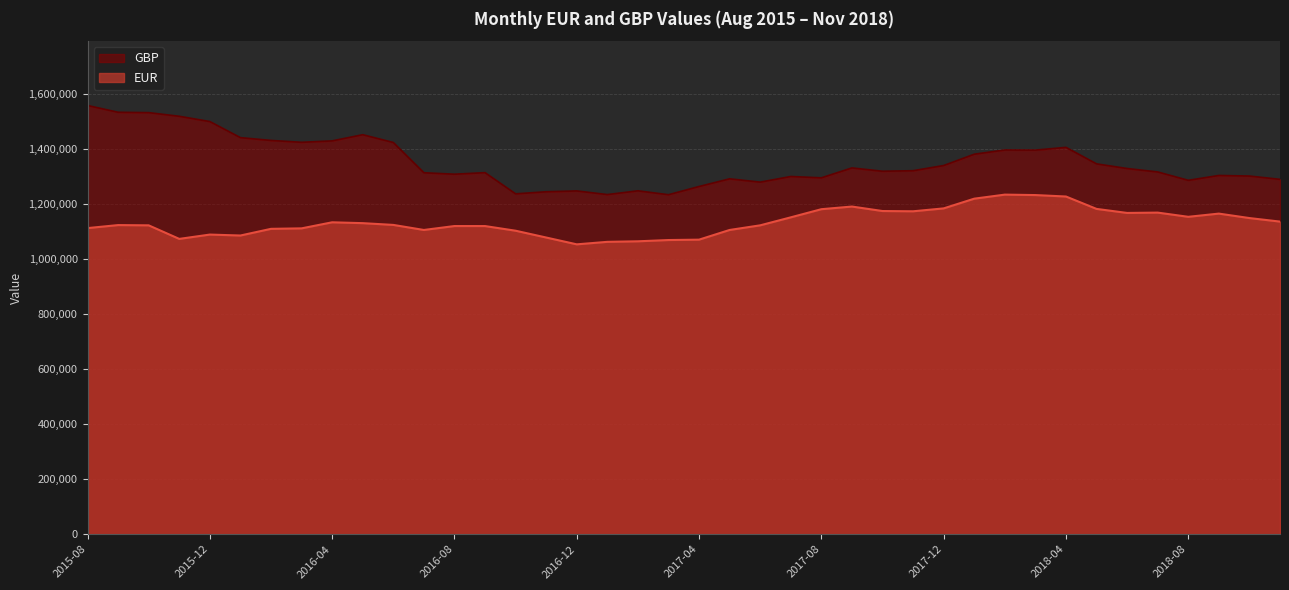

Which category has the highest value in the EUR series?

2018-02